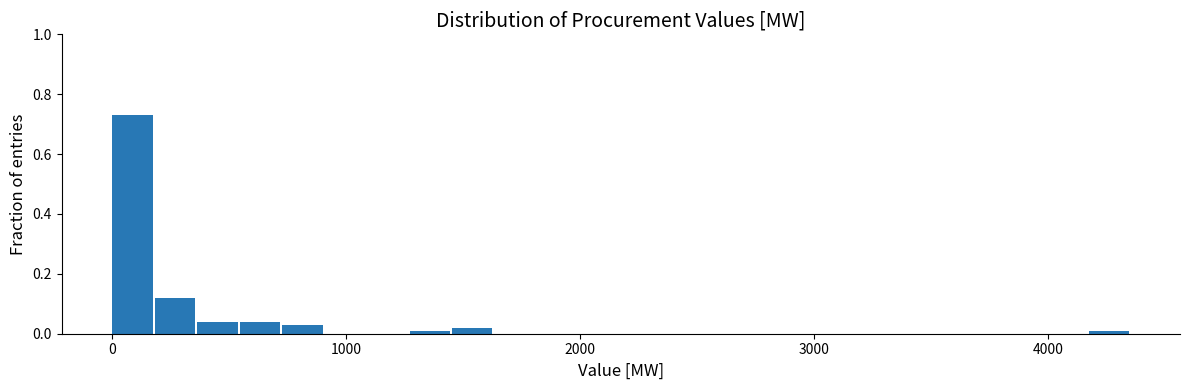

Around what value on the x-axis is the tallest bar? Give the approximate position of its centre, as read against the axis.

100